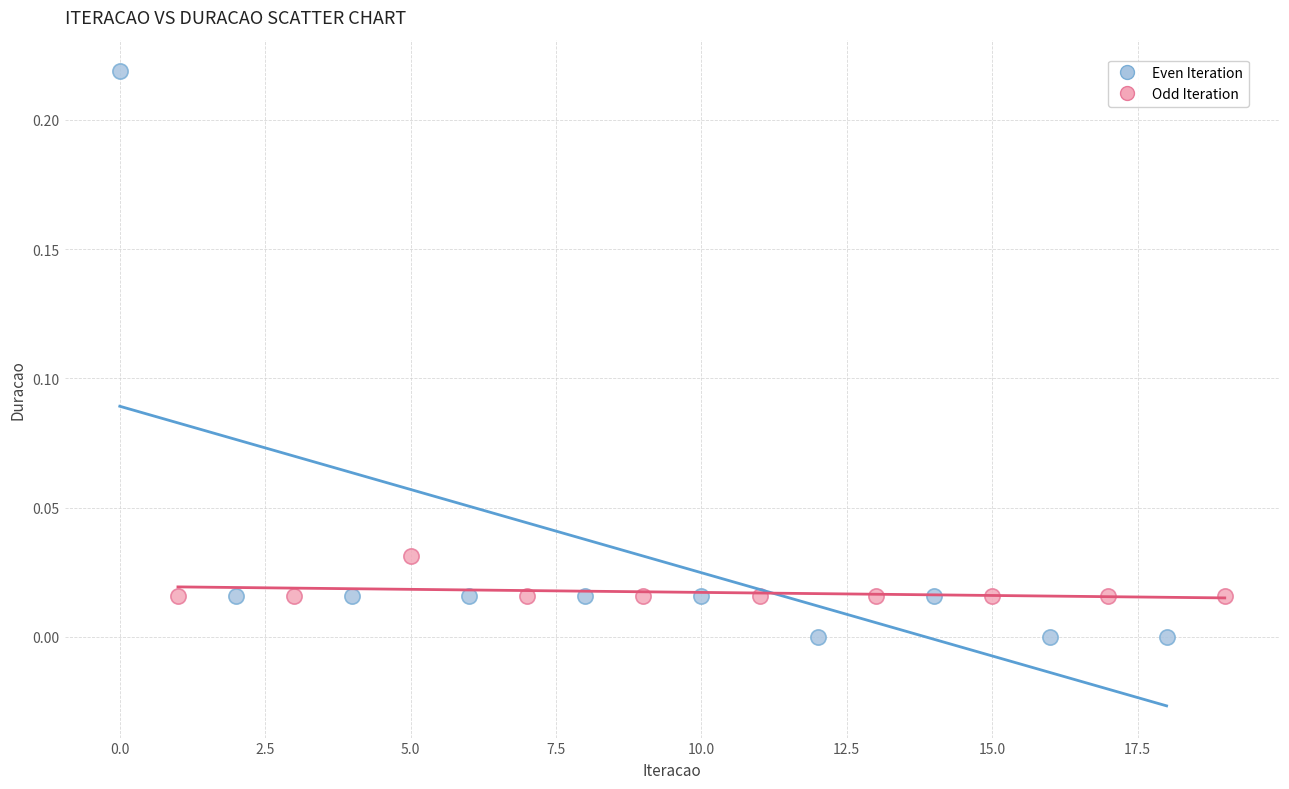

Which series reaches the minimum Y coordinate?

Even Iteration